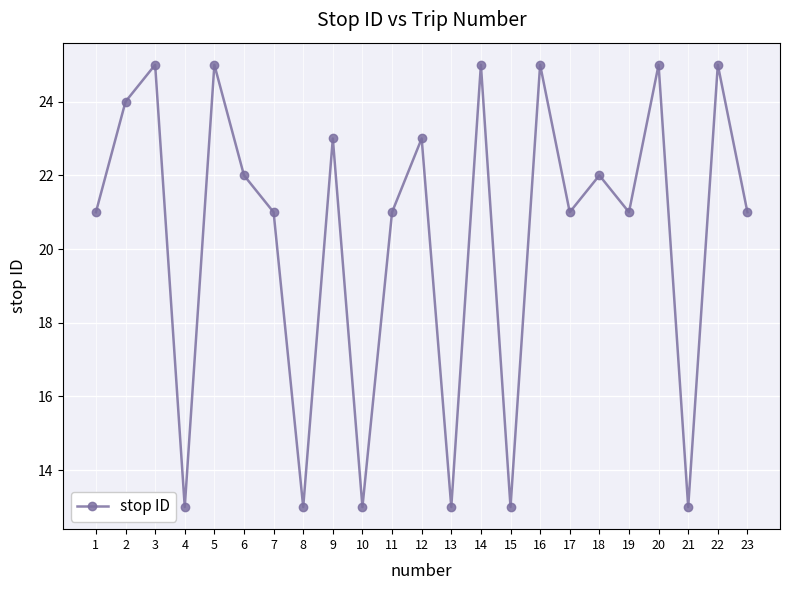

What is the sum of all values?

468